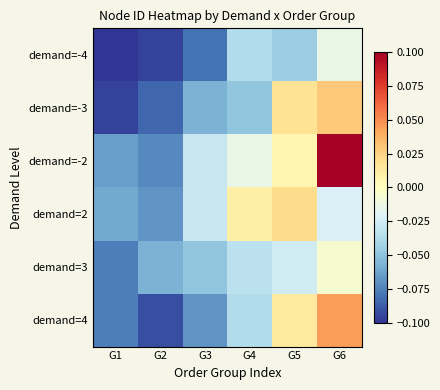

Which series has the largest range (max minus min)?

demand=-2